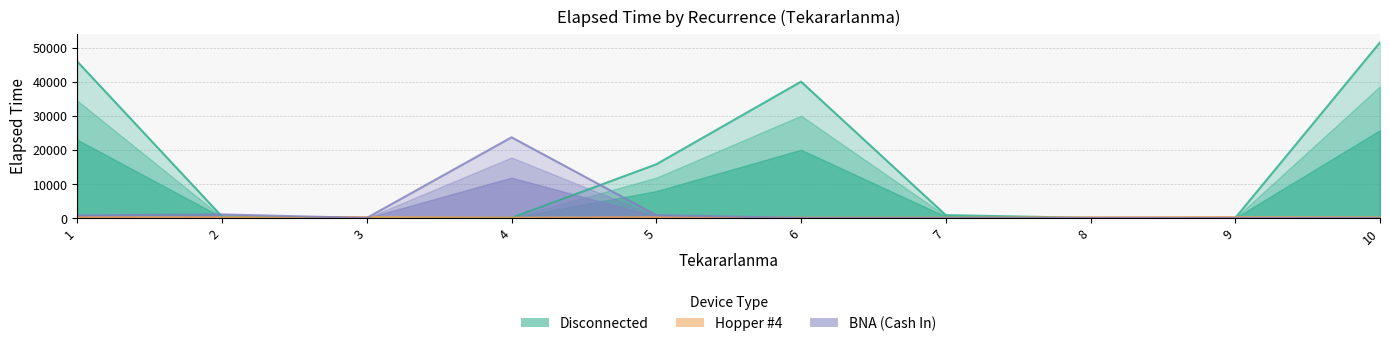

What is the sum of the Disconnected values at 2 and 1?

46290